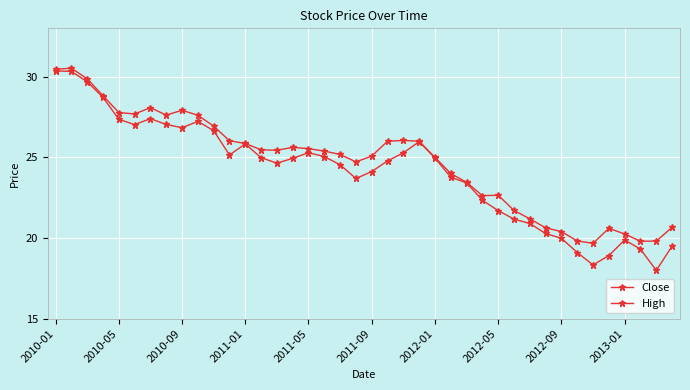

In Close, how many points are lower than both neighbors (excluding endpoints)?

7